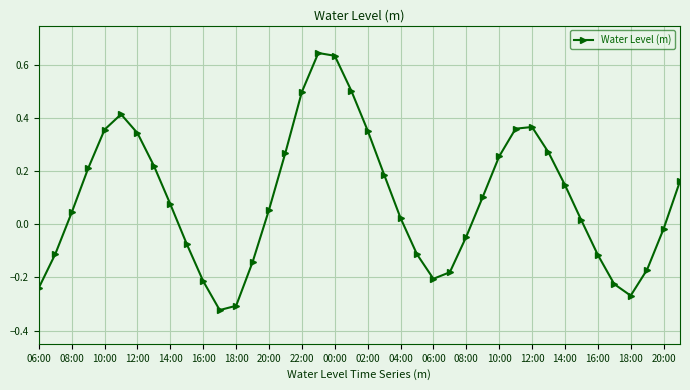

Does the chart display data point markers on the line(s)?

Yes